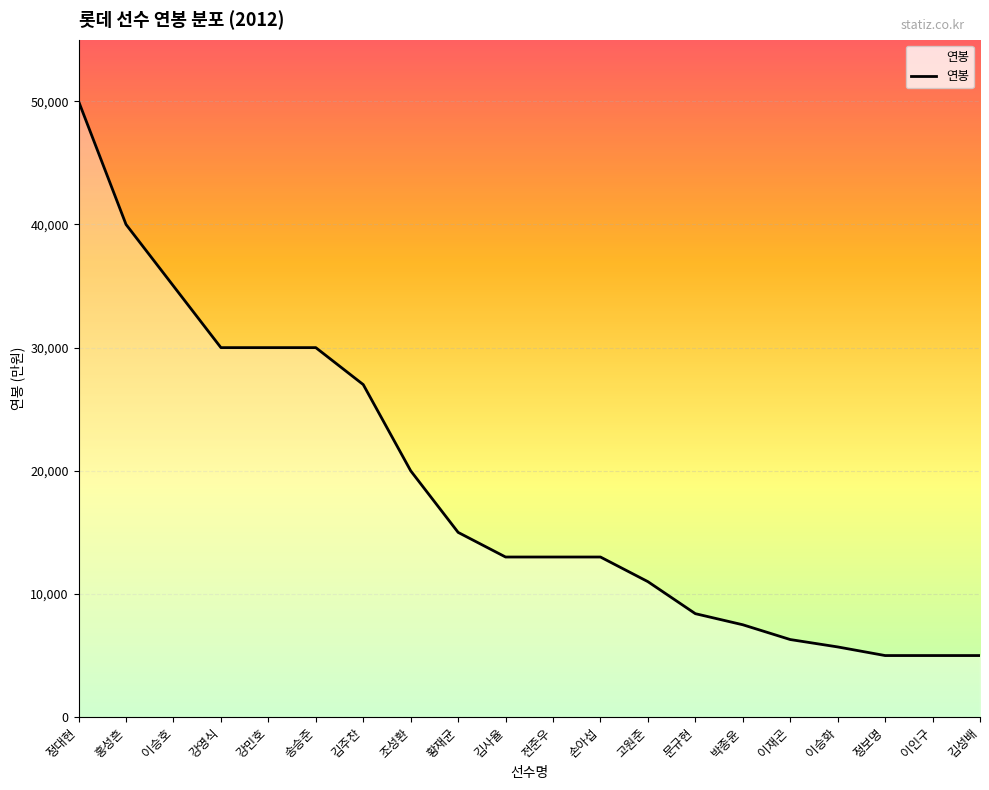

The value at 이재곤 is 2375. True or false?

False